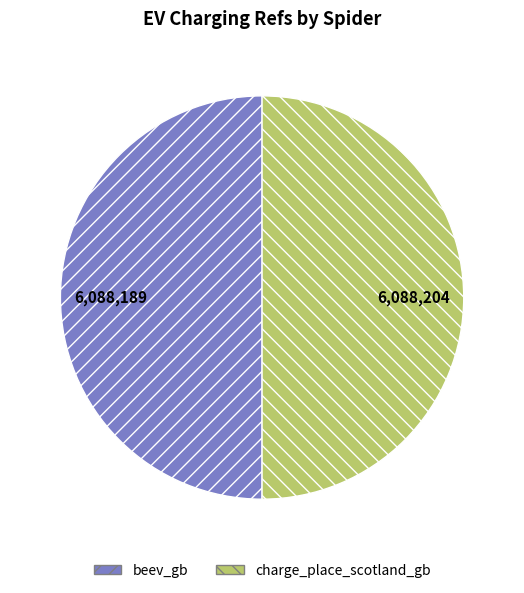

Is it true that charge_place_scotland_gb is 50% of the pie?

True